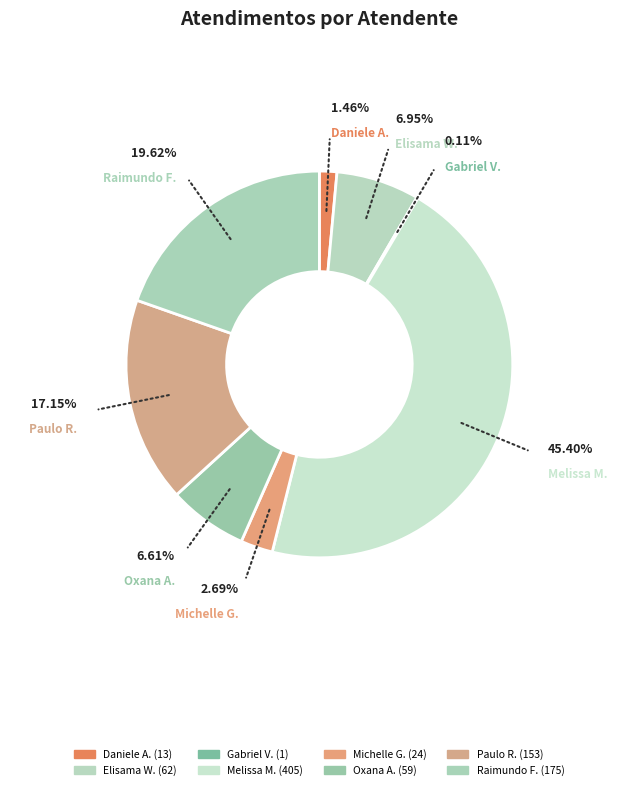

Does Elisama Walter Machado represent more than half of the total?

No